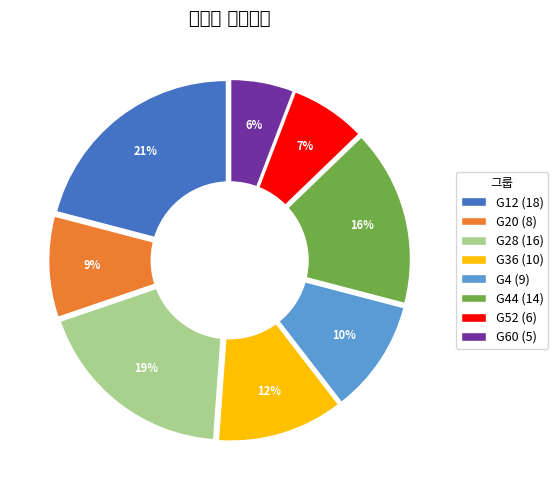

Is there any slice that represents more than half of the pie?

No